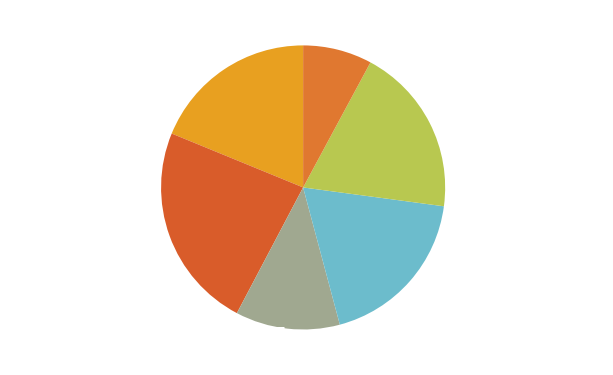

What percentage is the 东风第一枝·露引纤萝 slice, to the nearest percent?

23%